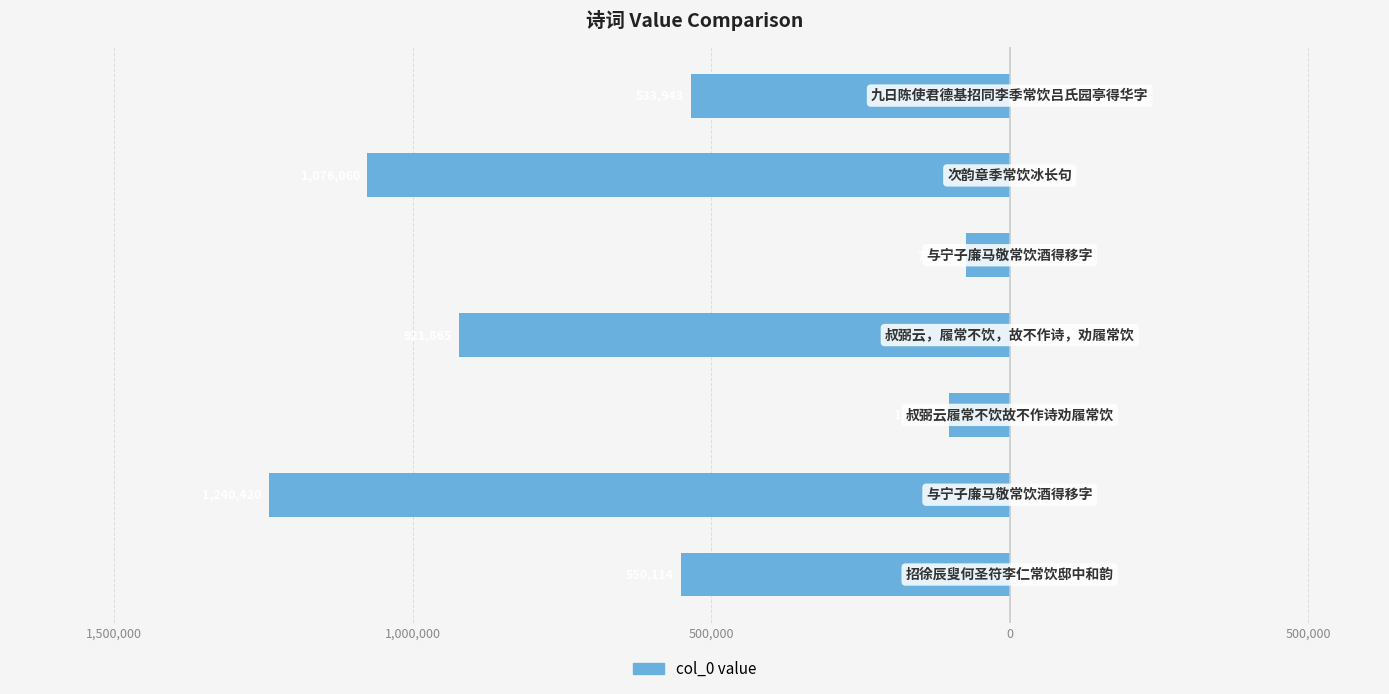

Does the chart contain any negative values?

Yes